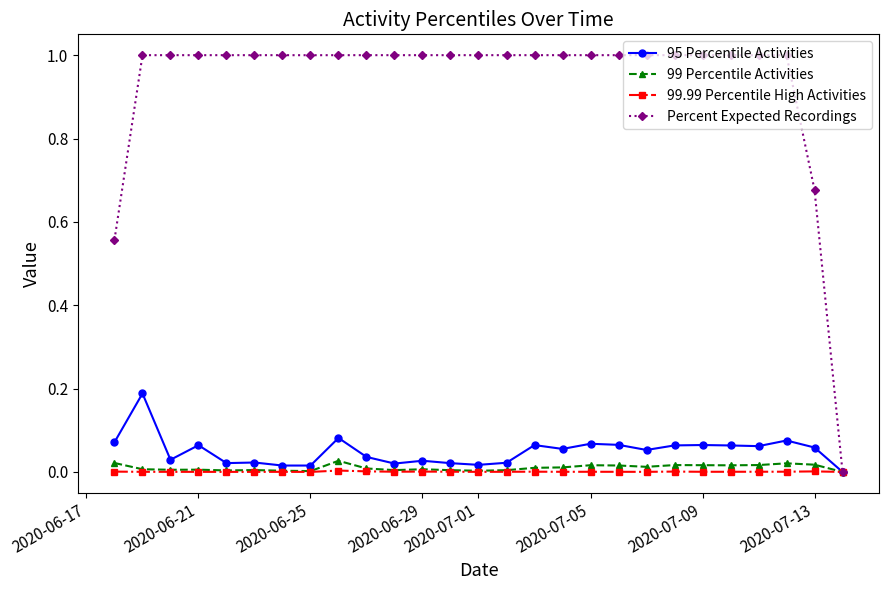

What is the value of the Percent Expected Recordings point at the 8th from the left?

1.0